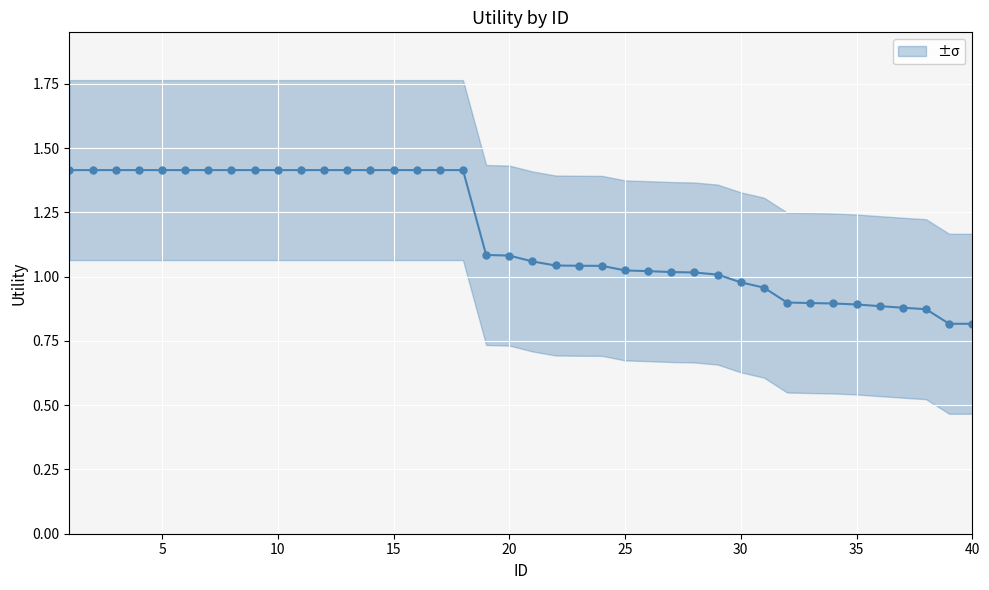

Reading left to right, transcribe all the data shown in this chart.

1.4	1.4	1.4	1.4	1.4	1.4	1.4	1.4	1.4	1.4	1.4	1.4	1.4	1.4	1.4	1.4	1.4	1.4	1.1	1.1	1.1	1.0	1.0	1.0	1.0	1.0	1.0	1.0	1.0	1.0	1.0	0.9	0.9	0.9	0.9	0.9	0.9	0.9	0.8	0.8